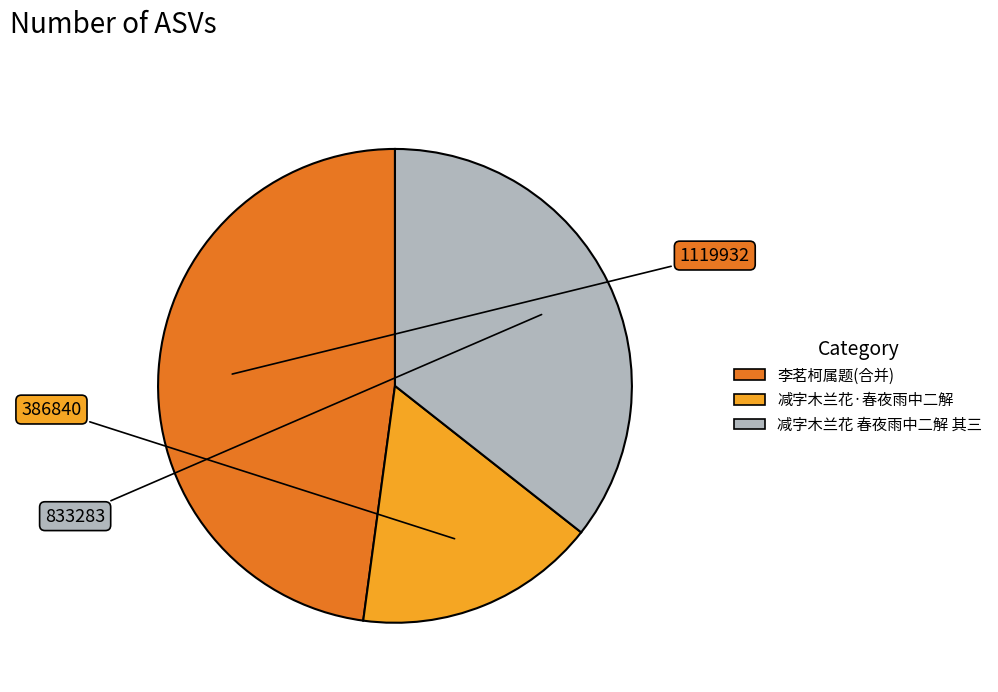

Is there a majority slice in this chart?

No